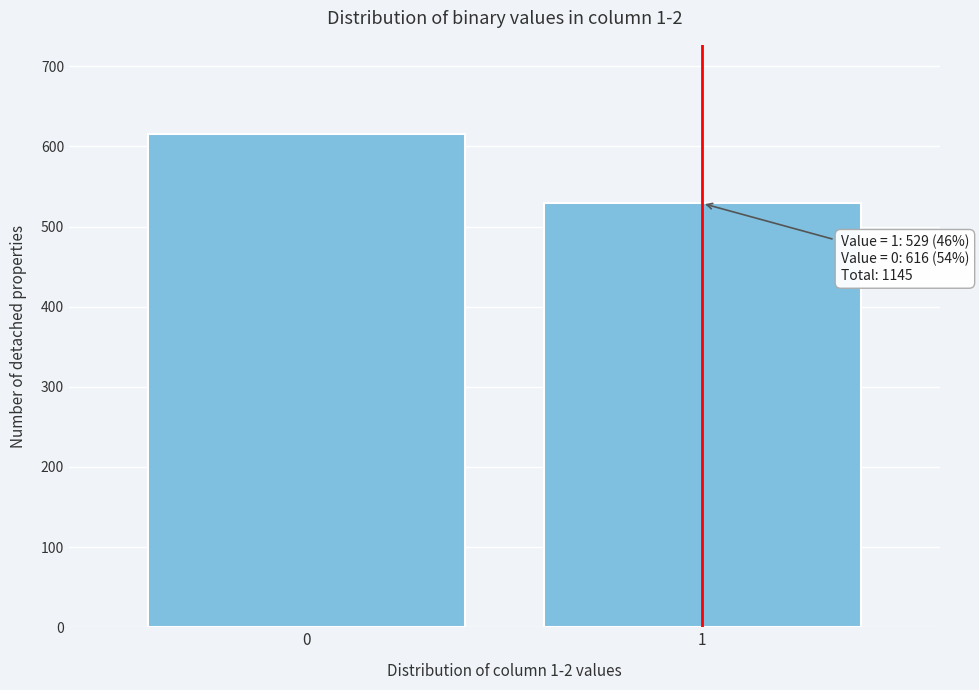

Reading left to right, what are all the values shown in this chart?

0=616	1=529